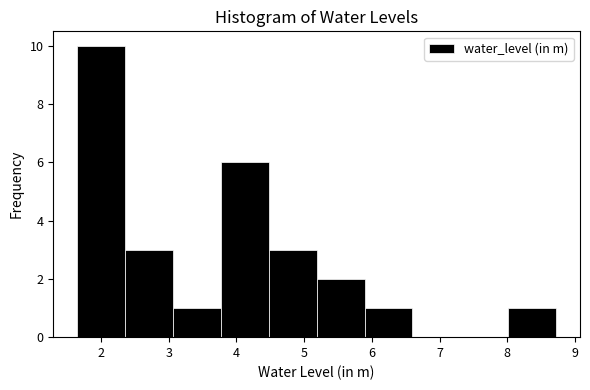

What is the height of the bar covering 5.9 to 6.6 on the x-axis? Neither the bar edges nor the heights are printed on the chart, so give them approximately, as read against the axes.

1